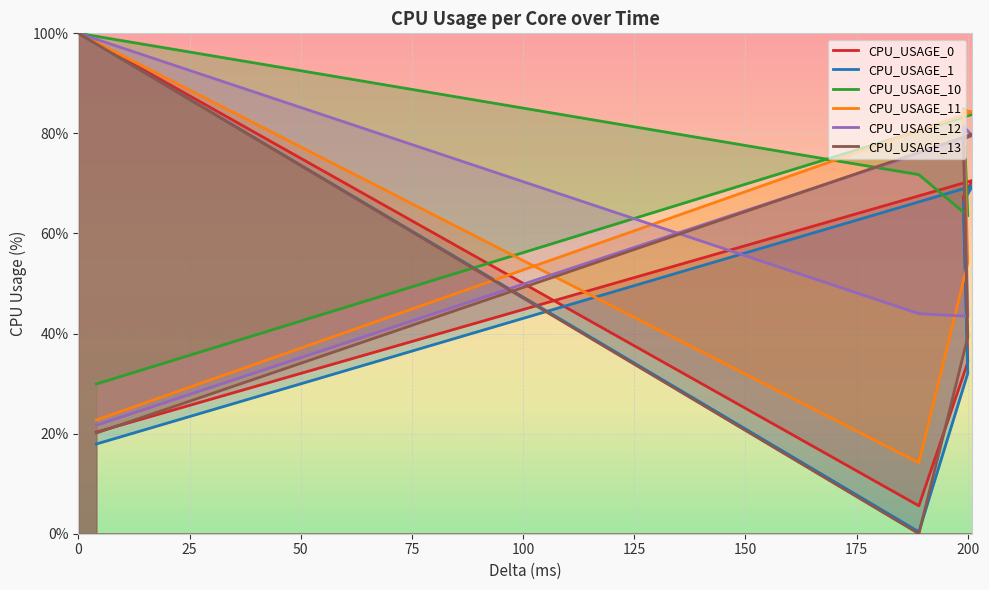

Between 189 and 200, which series saw the biggest shift?

CPU_USAGE_11